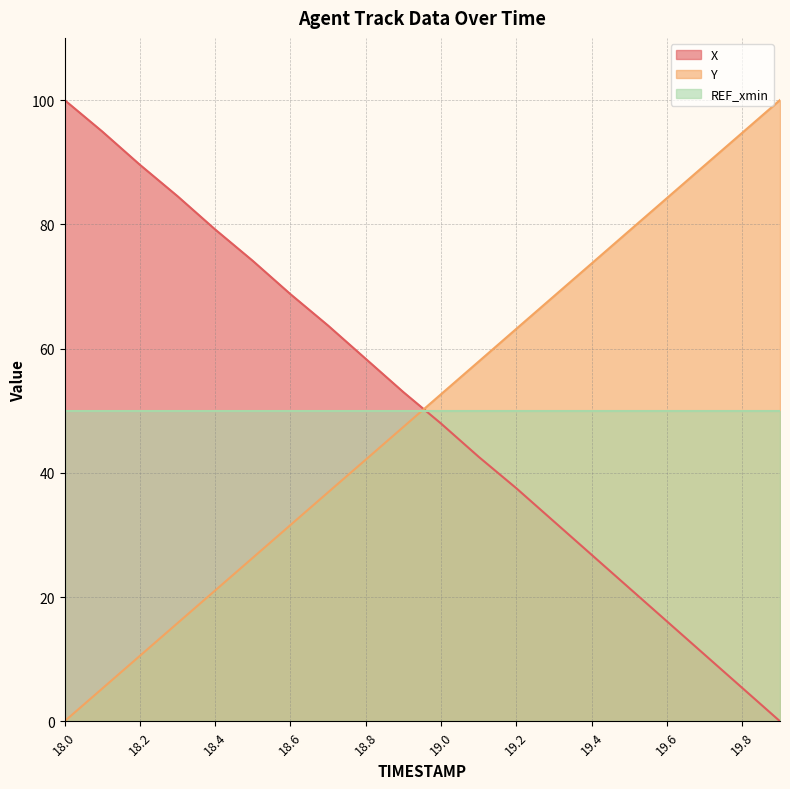

What is the difference between the highest and lowest values at 19.0?

4.7